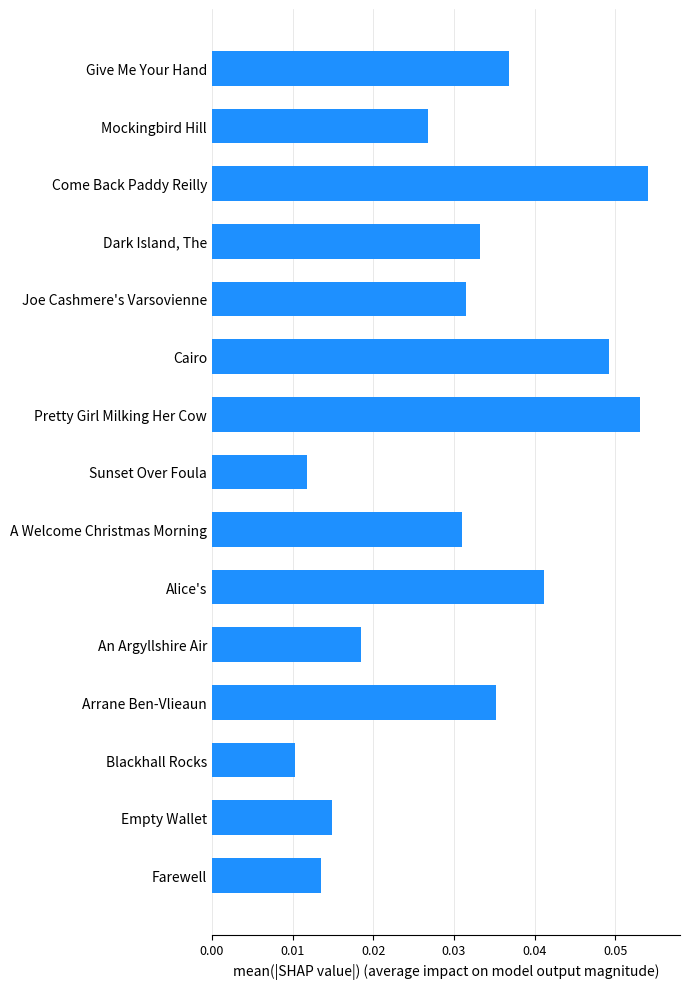

The chart shows a value of 0.0 at Come Back Paddy Reilly. True or false?

False